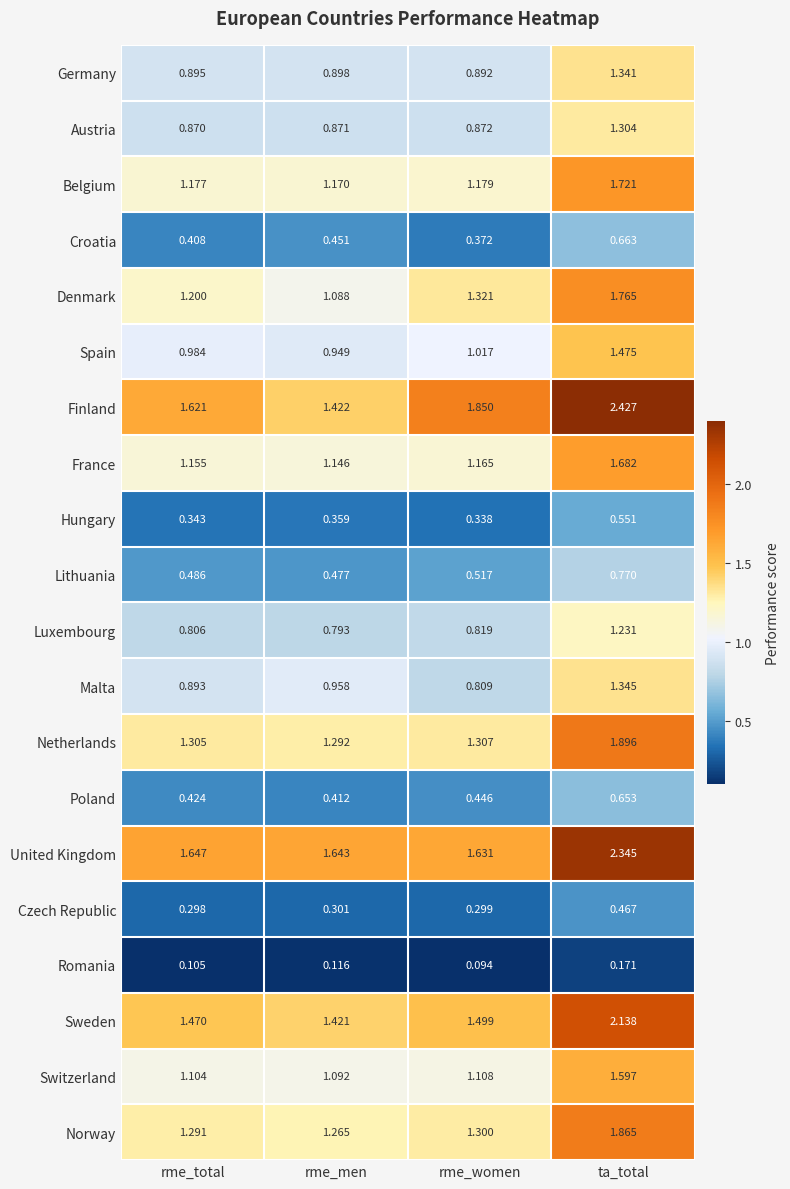

Which series changed the most between rme_men and ta_total?

Finland